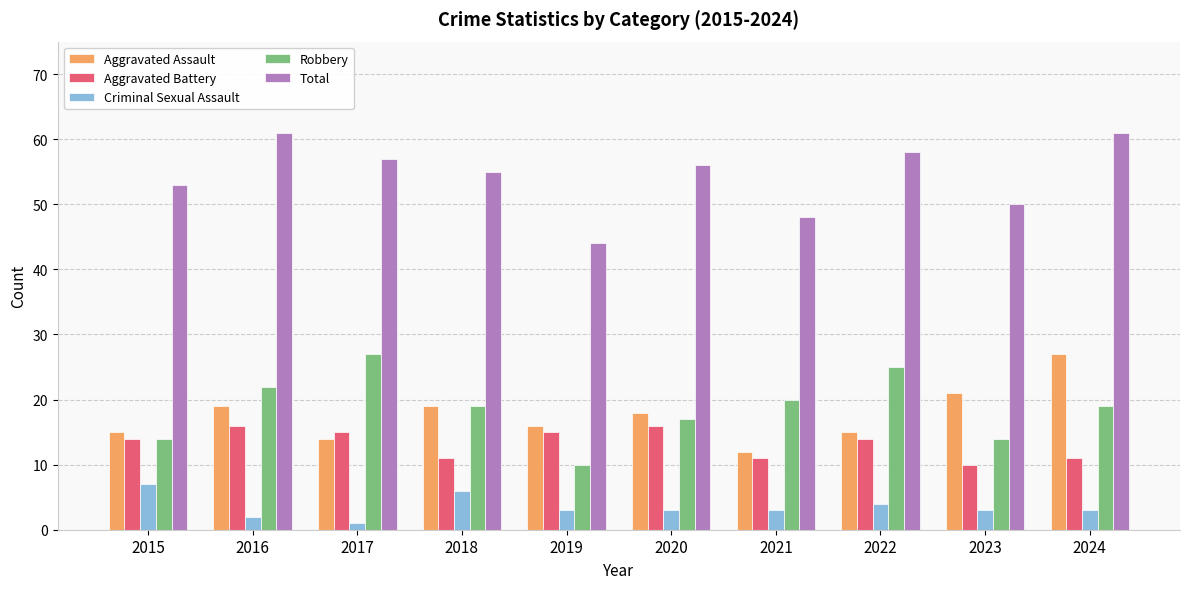

Does the chart contain stacked bars?

No